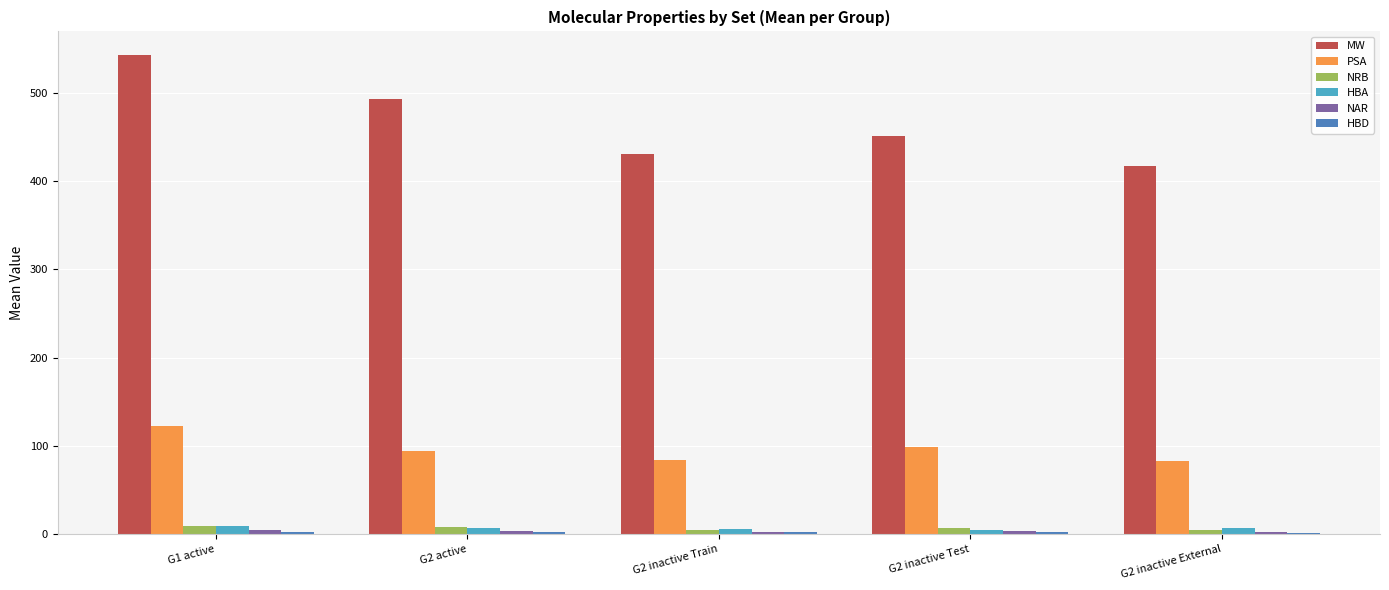

How many groups of bars are there?

5